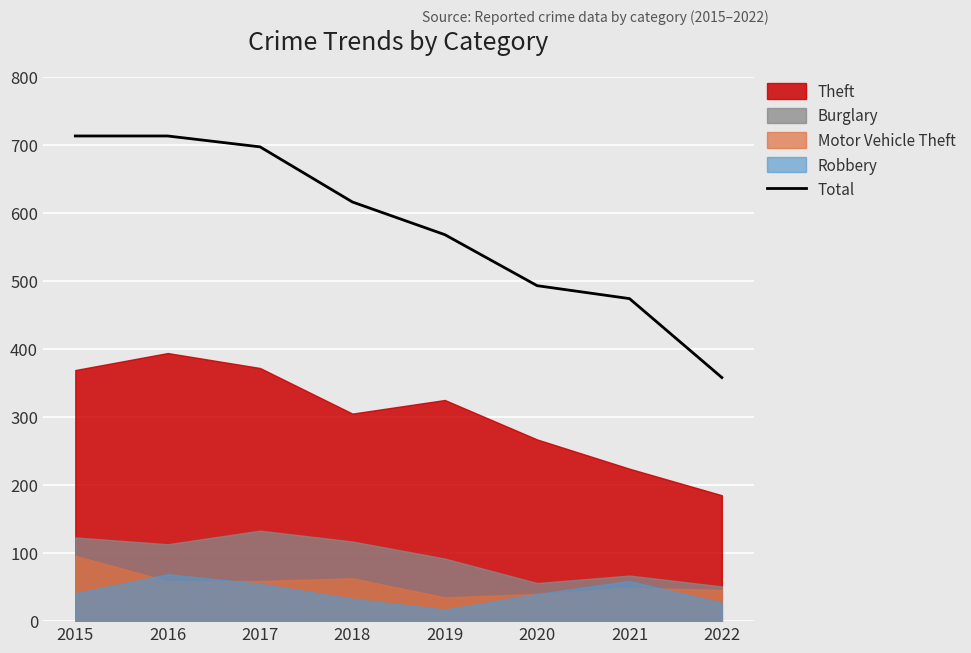

Between 2020 and 2018, which is larger?

2018